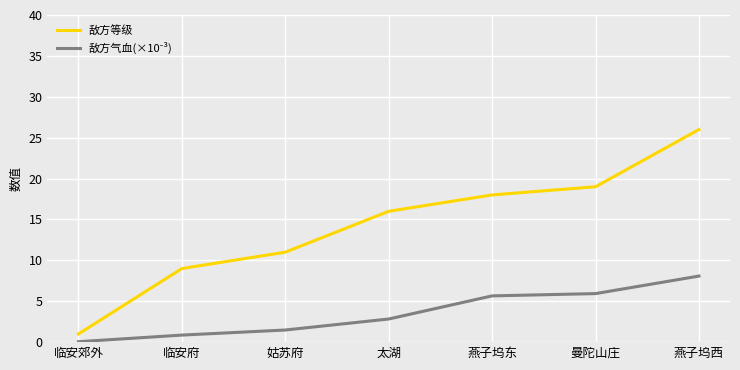

The value of 敌方等级 at 太湖 is 16.0. True or false?

True